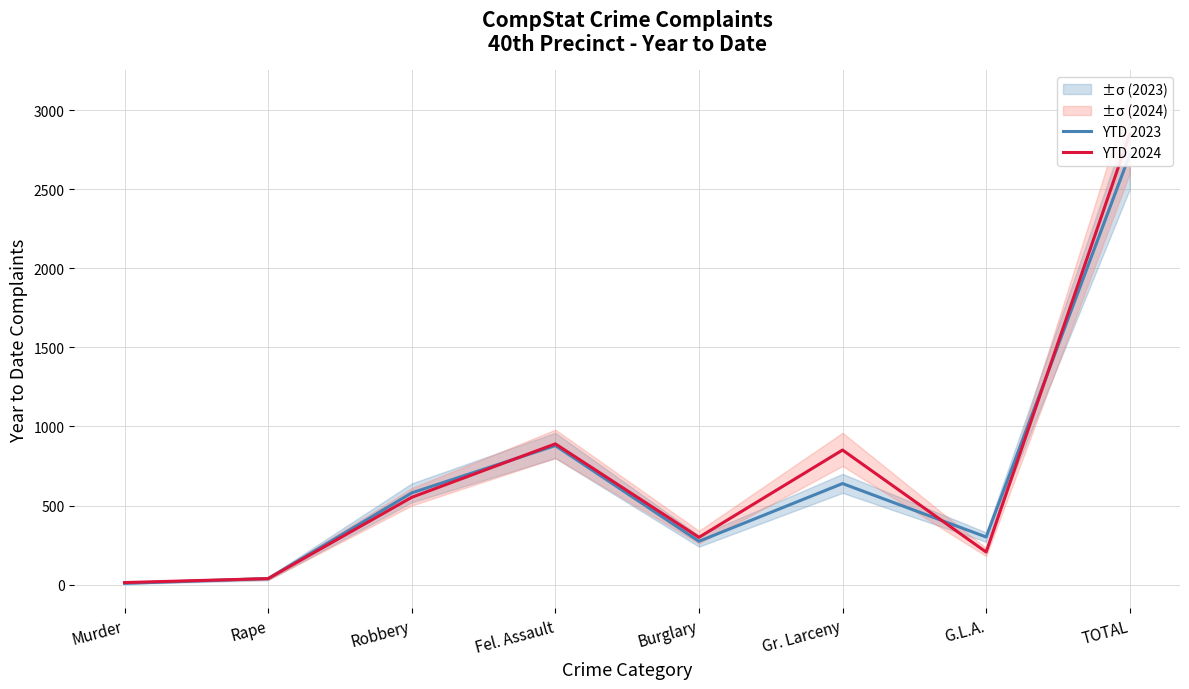

Does the chart display data point markers on the line(s)?

No